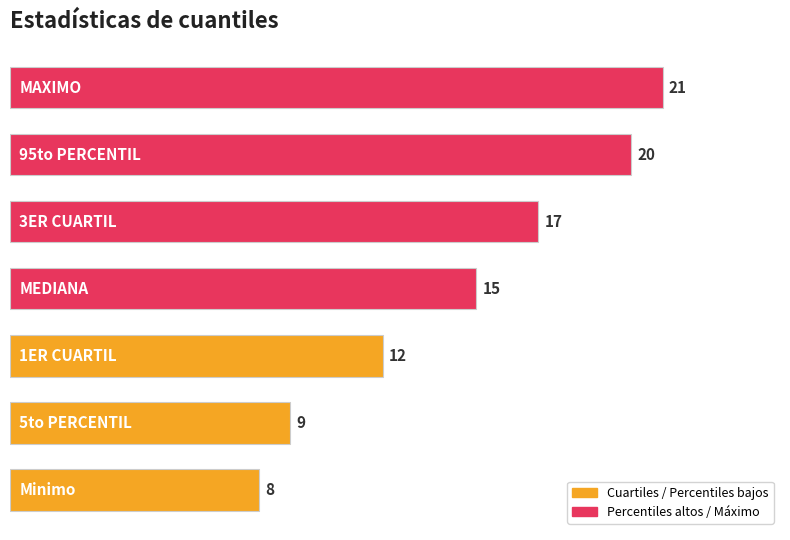

What is the difference between the maximum and minimum values?

13